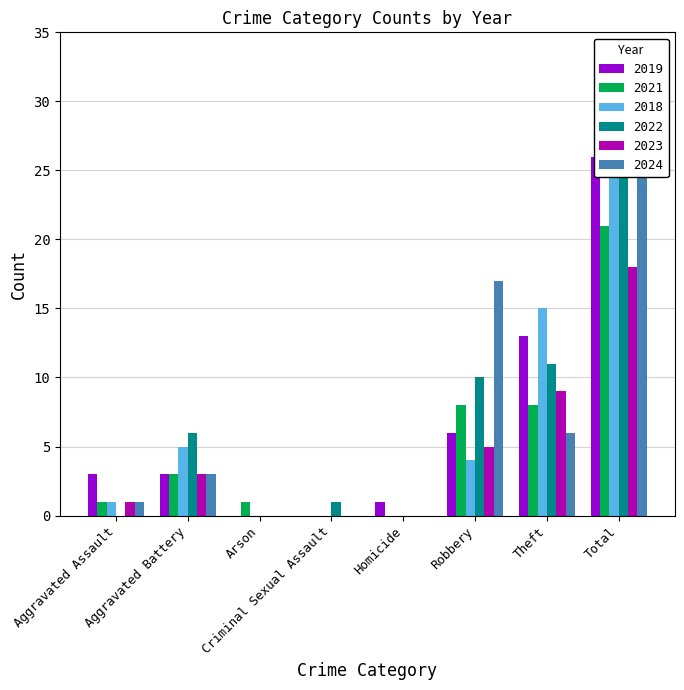

At how many categories does at least one series exceed 20?

1